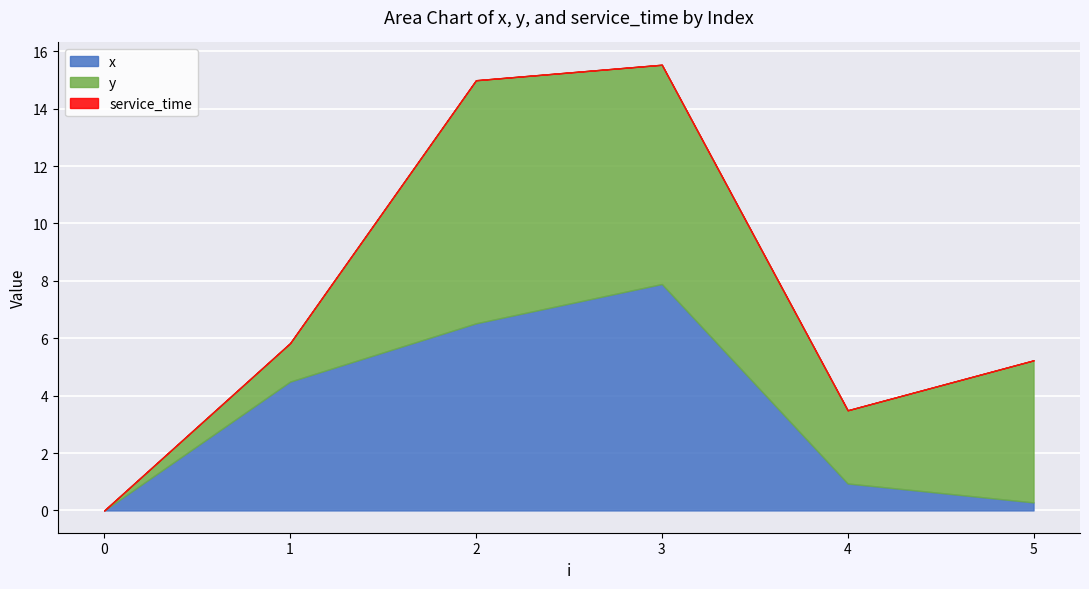

Reading left to right, extract all data points from this chart.

x: 0.0	4.5	6.5	7.9	0.9	0.3
y: 0.0	1.3	8.5	7.6	2.5	5.0
service_time: 0.0	0.0	0.0	0.0	0.0	0.0